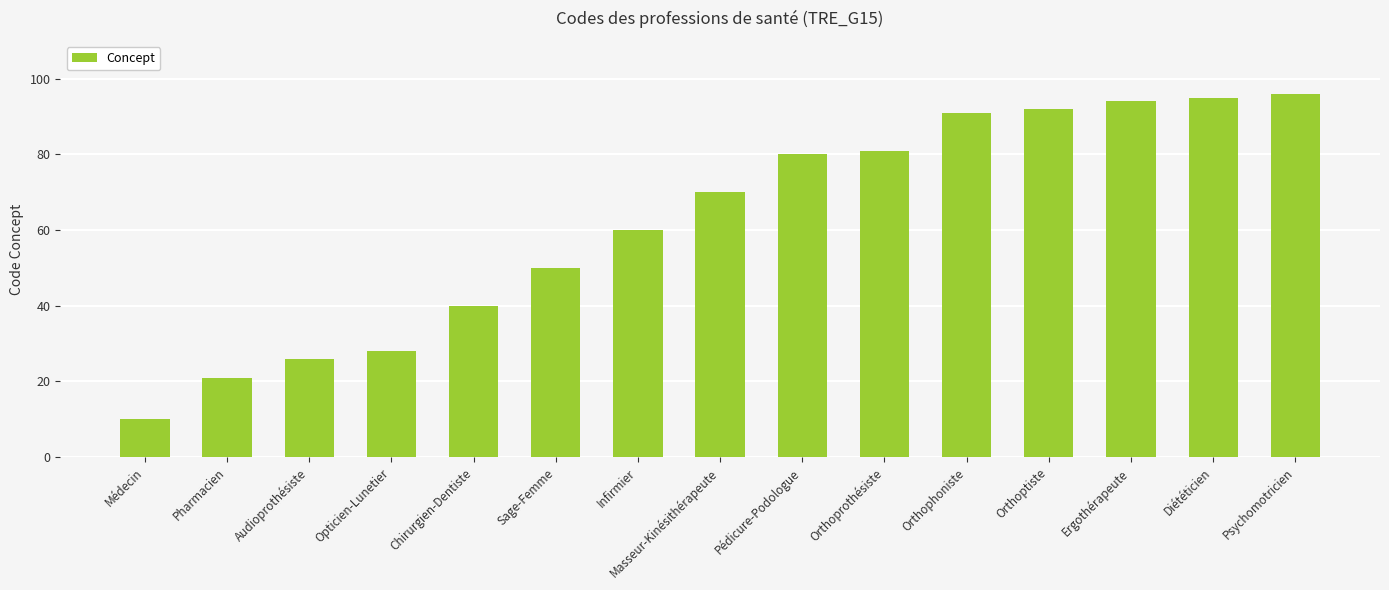

What is the difference between the maximum and minimum values?

86